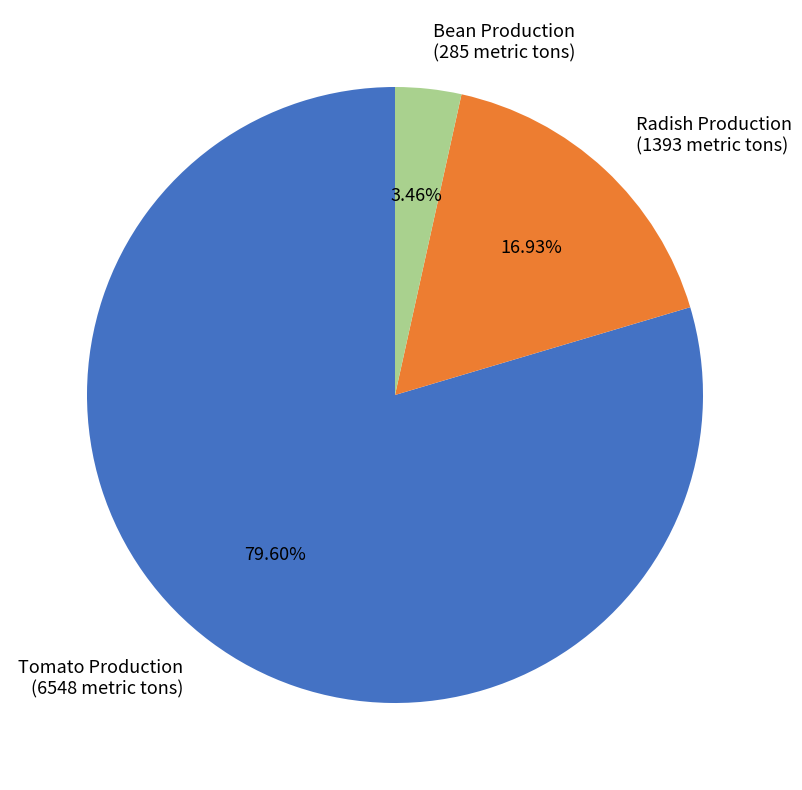

To the nearest percent, what is the difference between the Tomato Production and Bean Production slice percentages?

76%